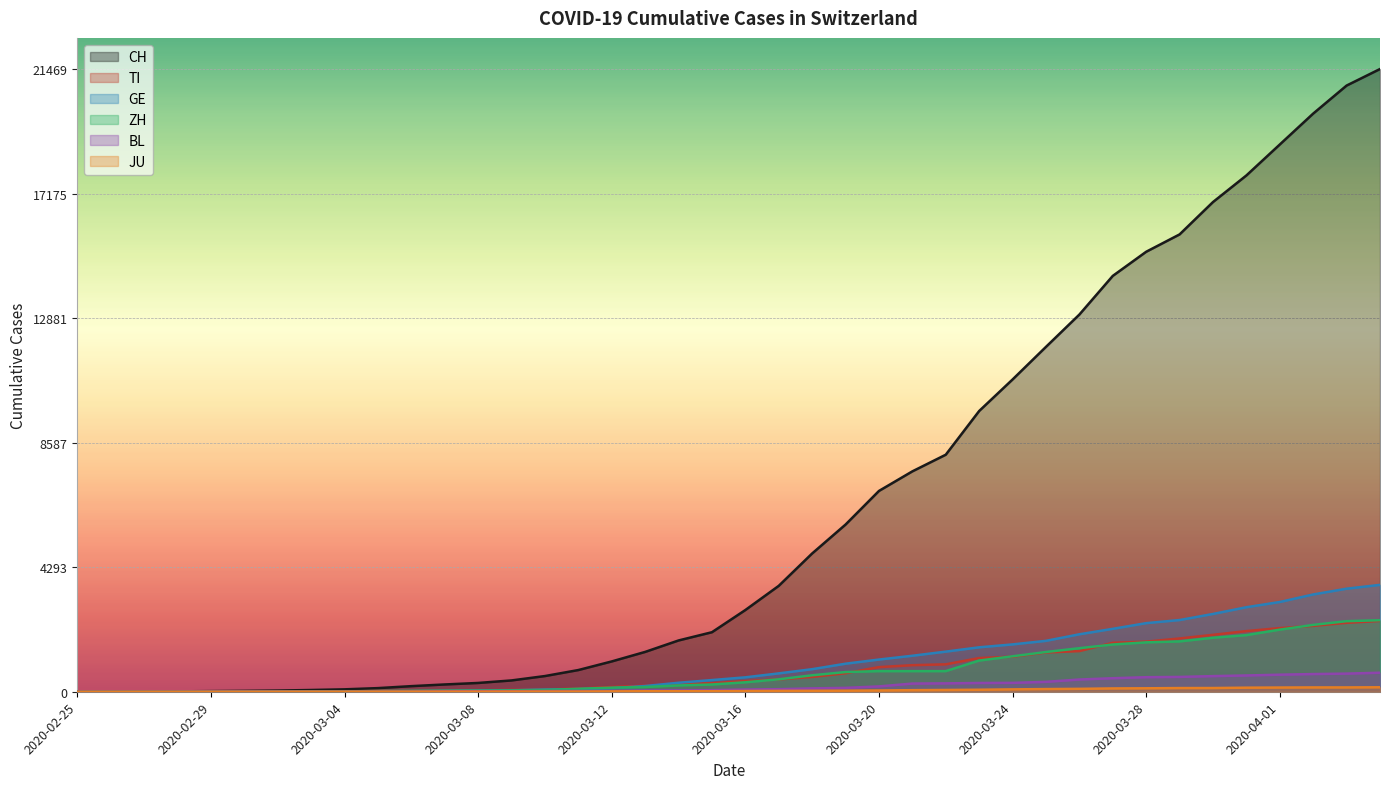

Does the chart display data point markers on the line(s)?

No